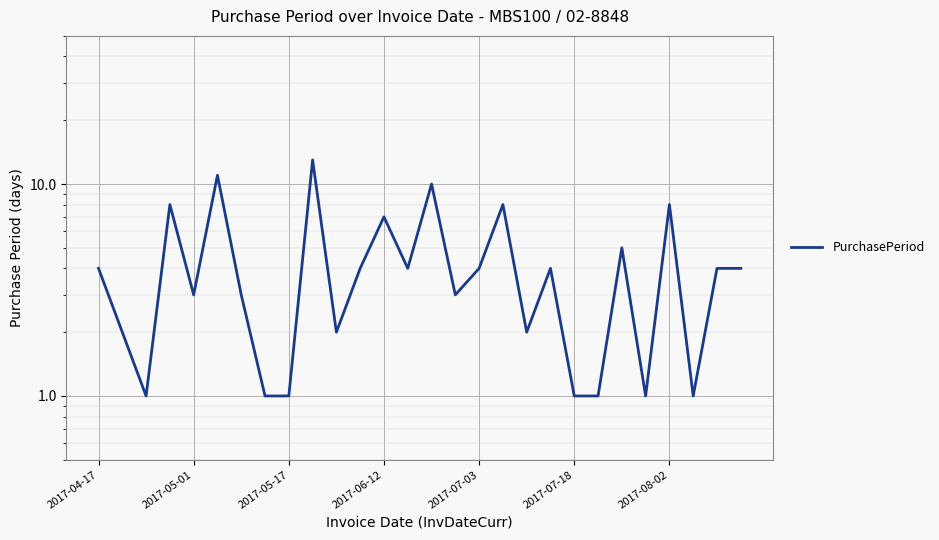

What is the value of the 4th point from the left?

8